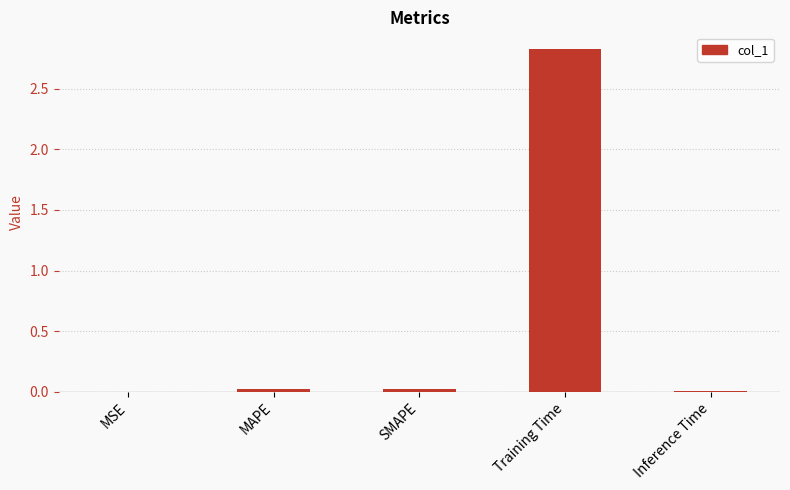

What is the greatest value displayed?

2.8